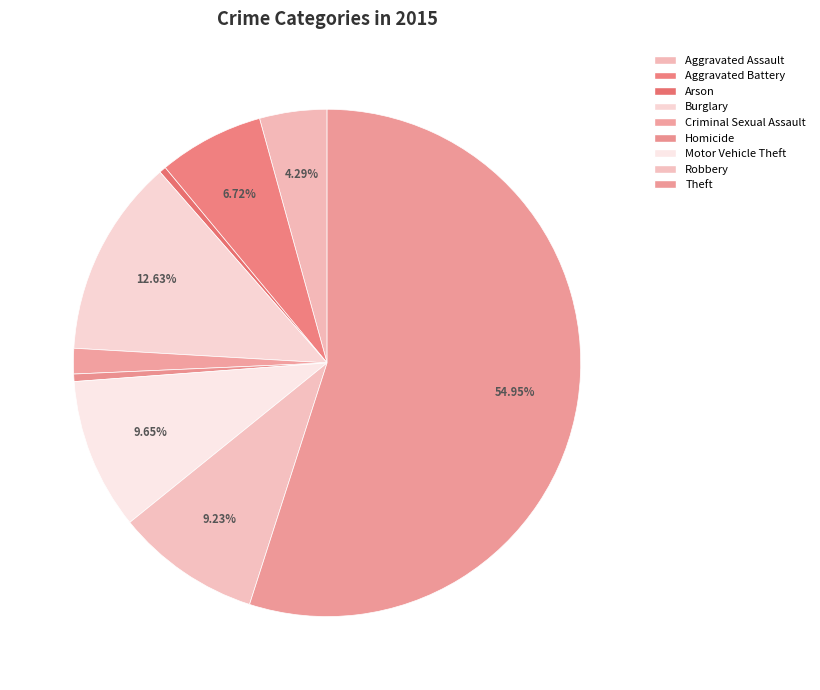

What is the change in value from Aggravated Assault to Theft?

+52870